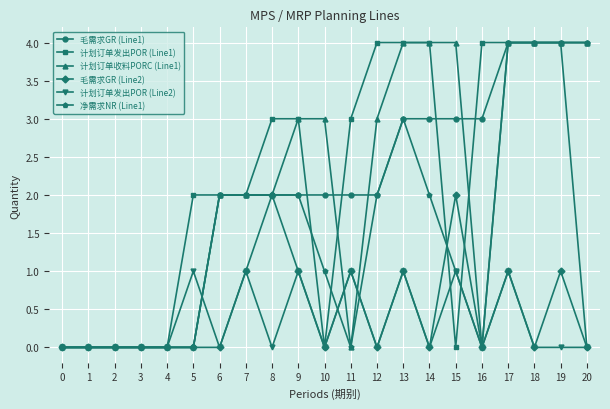

What is the difference between the highest and lowest values at 14?

4